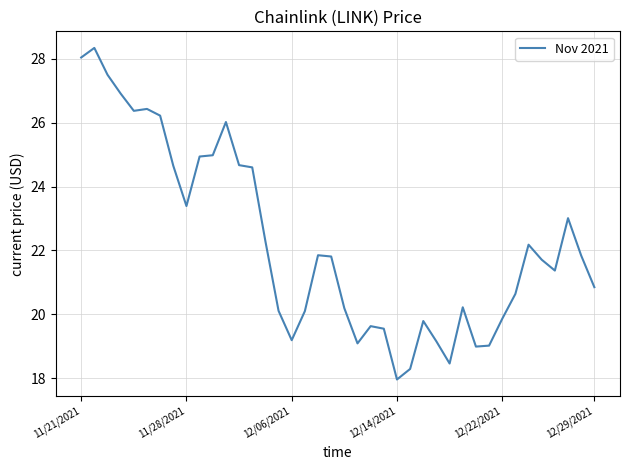

What is the maximum value shown in the chart?

28.3